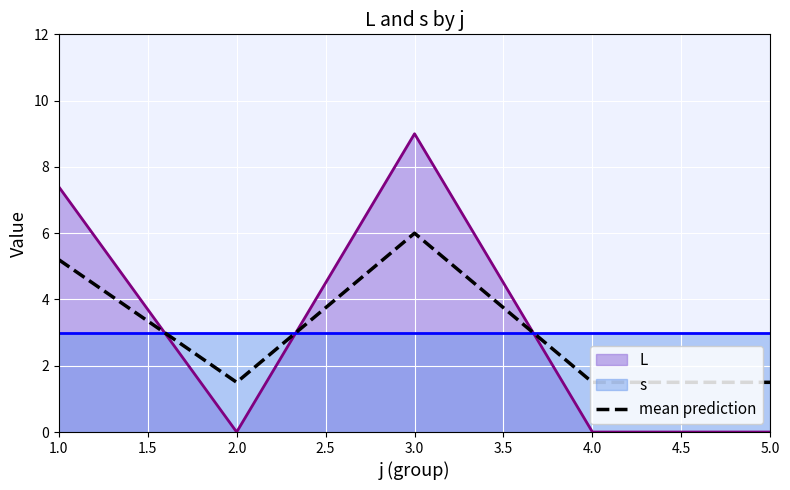

Is it true that mean prediction equals 8.4 at 1.0?

False